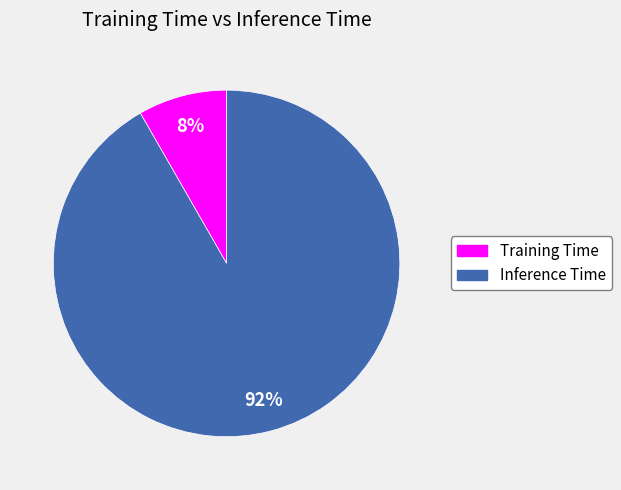

Do Training Time and Inference Time together represent more than half of the pie?

Yes